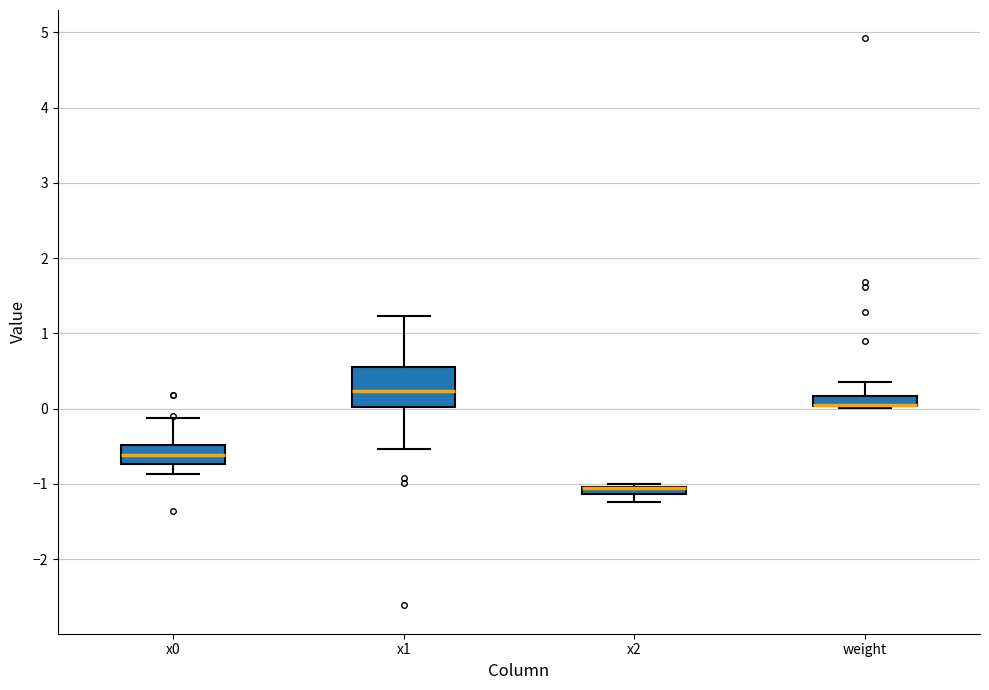

Where is the upper edge of the box for x2 on the y-axis? The values are not printed on the chart, so give them approximately, as read against the axis.

-1.0